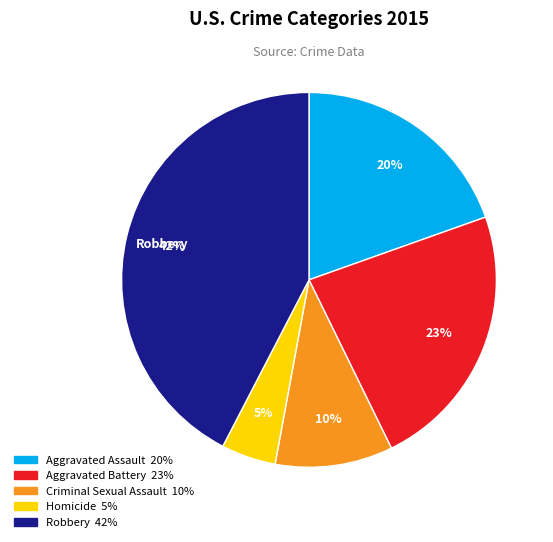

To the nearest percent, what is the average slice percentage?

20%